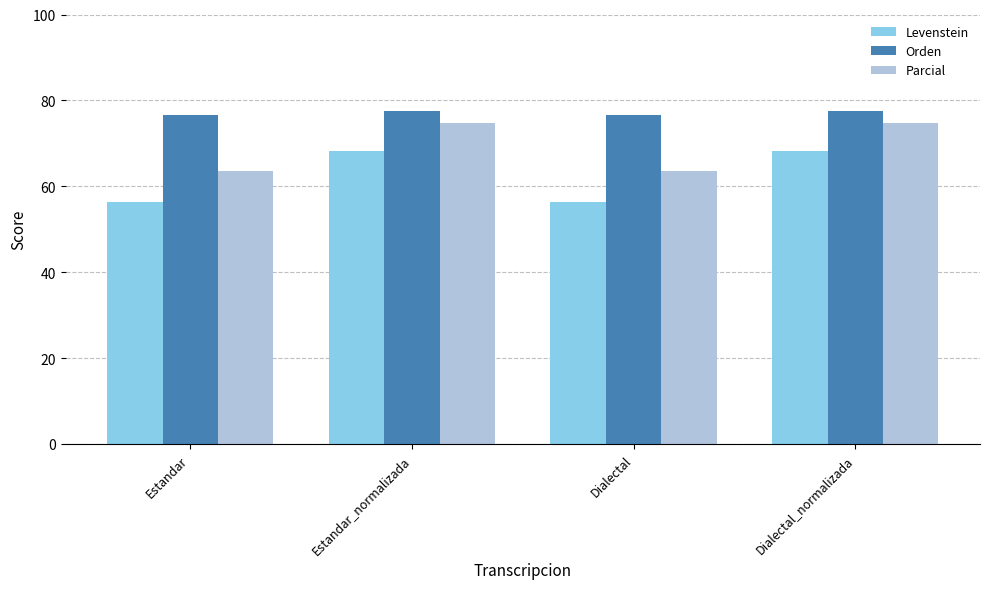

Rank the series by their average value, from highest to lowest.

Orden, Parcial, Levenstein